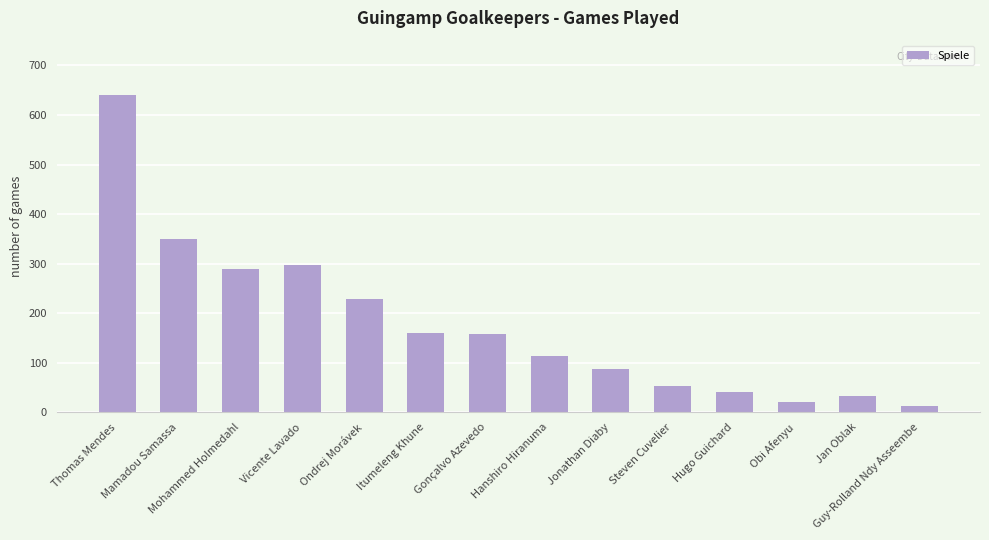

What value does the data have at Itumeleng Khune?

160